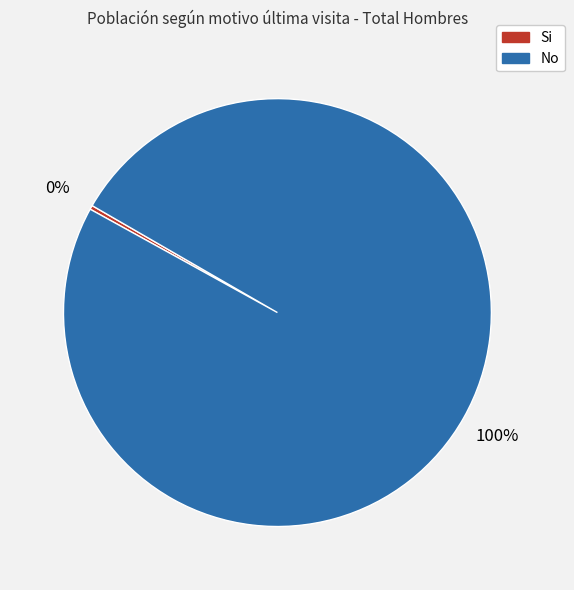

How many segments does this pie chart have?

2